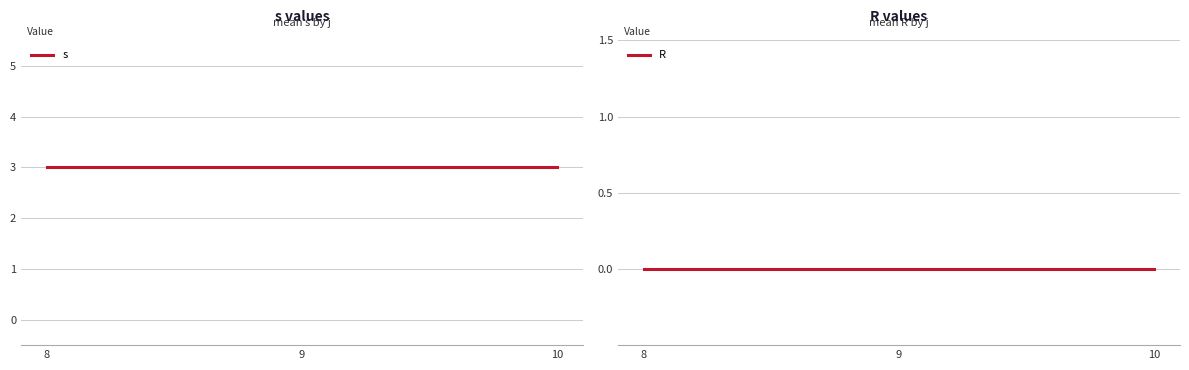

Which label corresponds to the largest value in the chart?

8